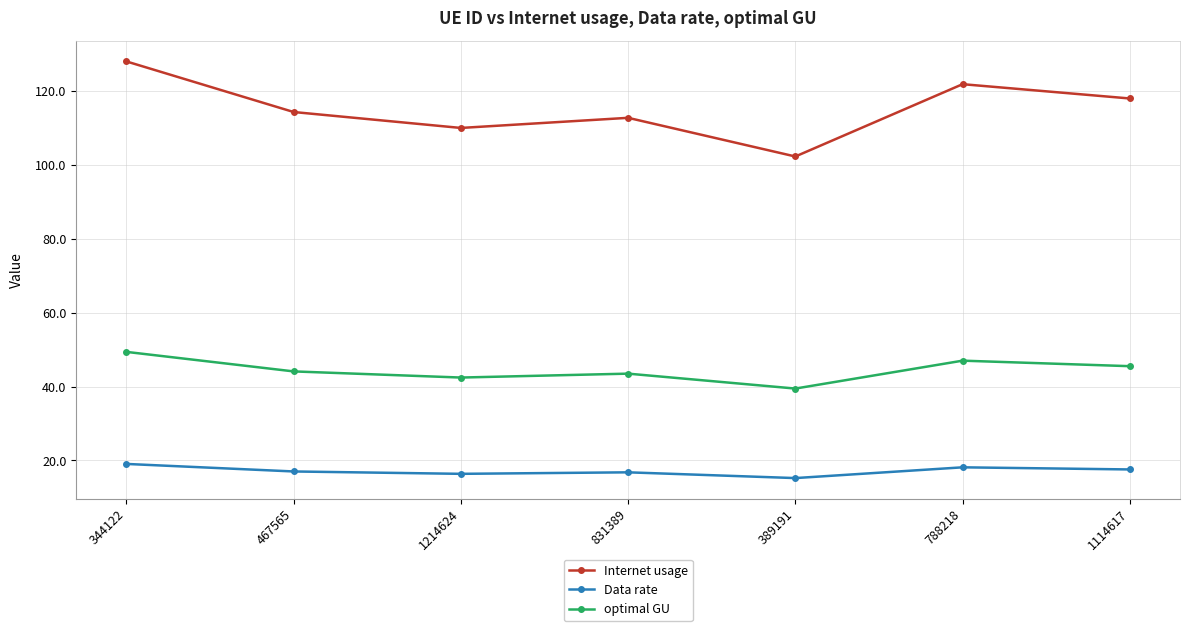

Is it true that optimal GU equals 45.5 at 1114617?

True